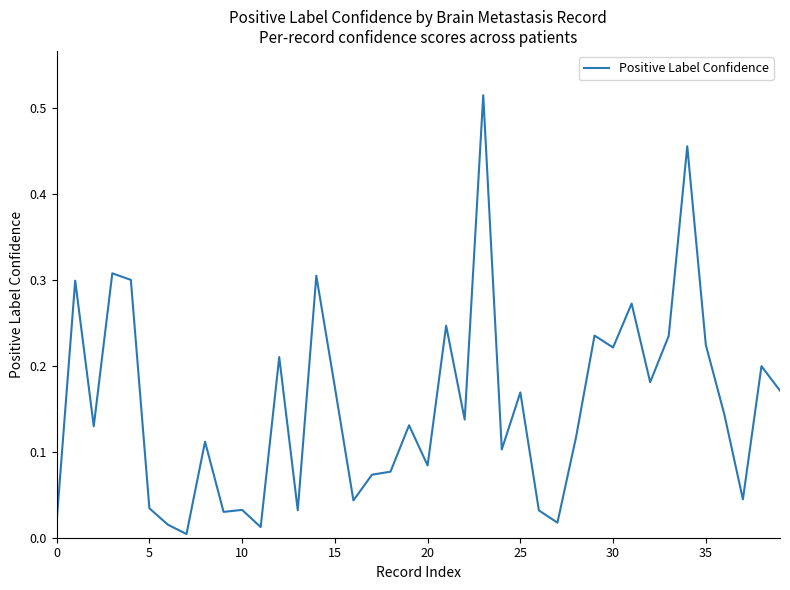

How many lines are shown in the chart?

1